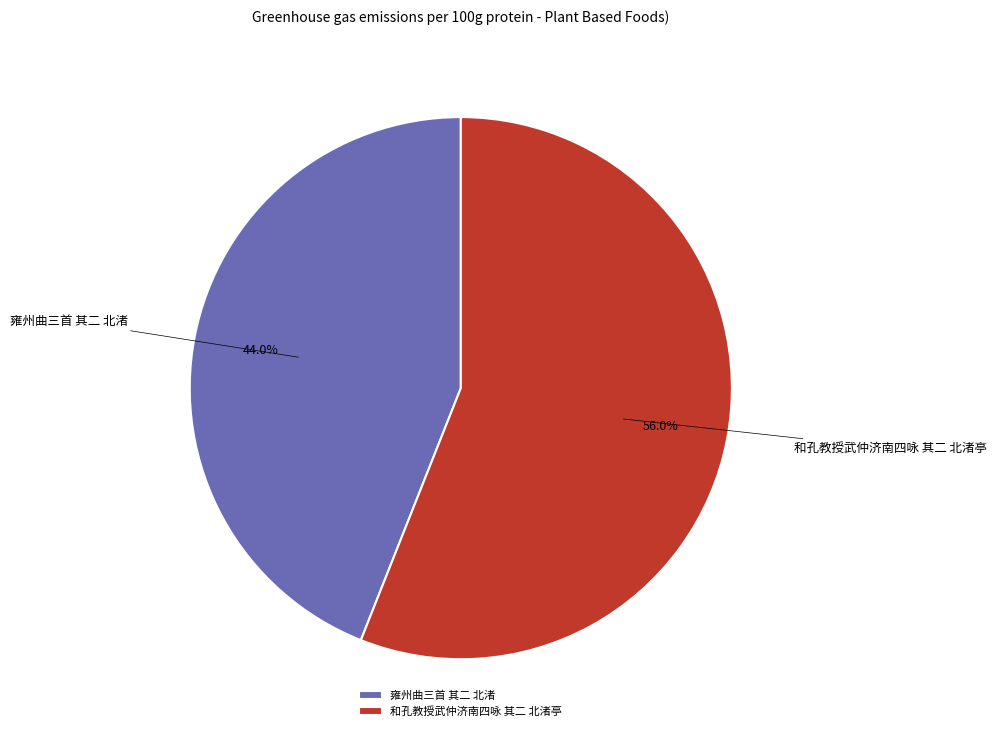

What is the majority slice?

和孔教授武仲济南四咏 其二 北渚亭